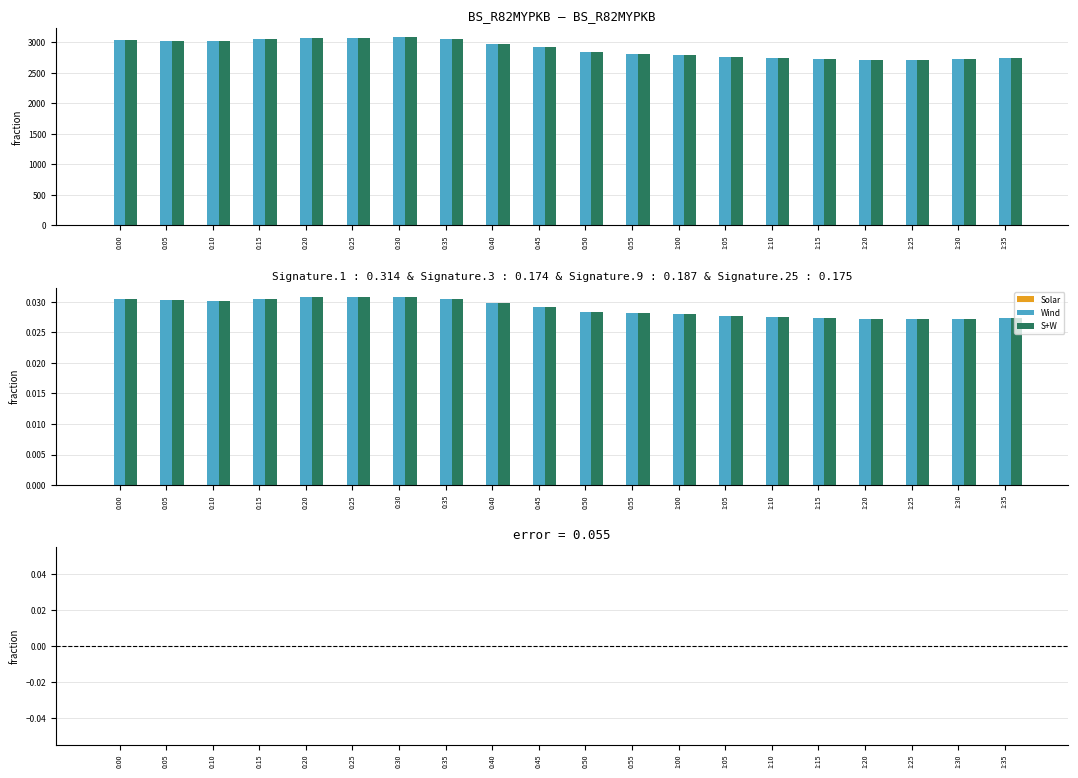

What is the label of the 4th bar from the left?

0:15